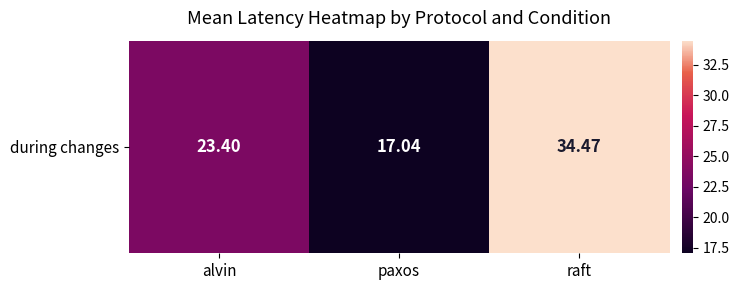

At which category does the chart reach its minimum across all series?

paxos